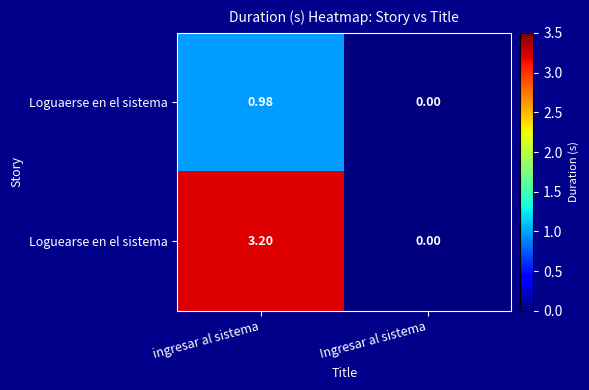

Between ingresar al sistema and Ingresar al sistema, which series saw the biggest shift?

Loguearse en el sistema